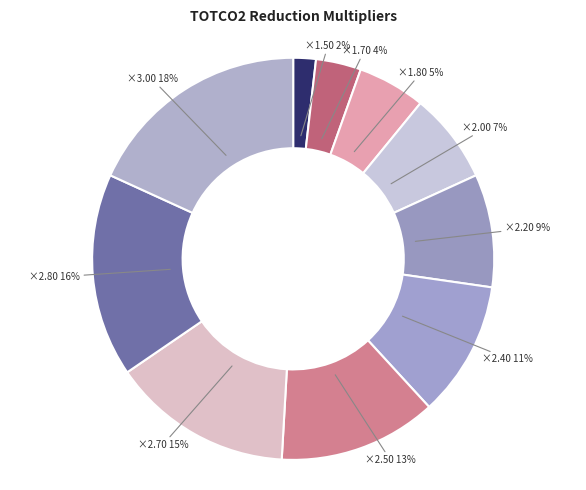

How many slices are in this pie chart?

10